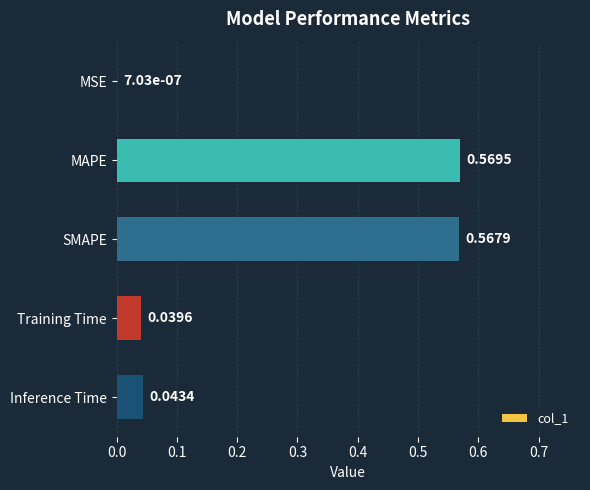

How many distinct data groups are displayed?

1